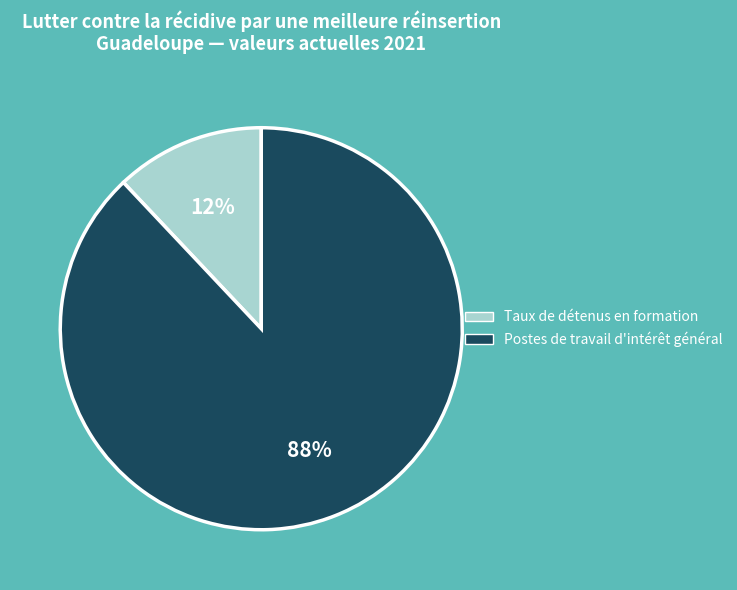

How many segments does this pie chart have?

2